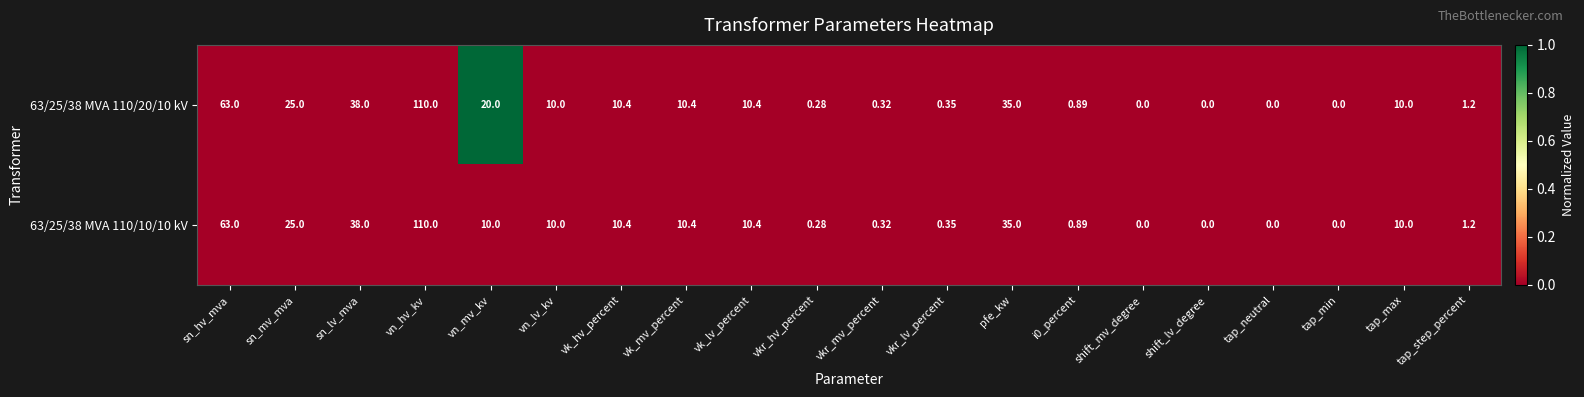

At which label does 63/25/38 MVA 110/10/10 kV first exceed 10?

sn_hv_mva